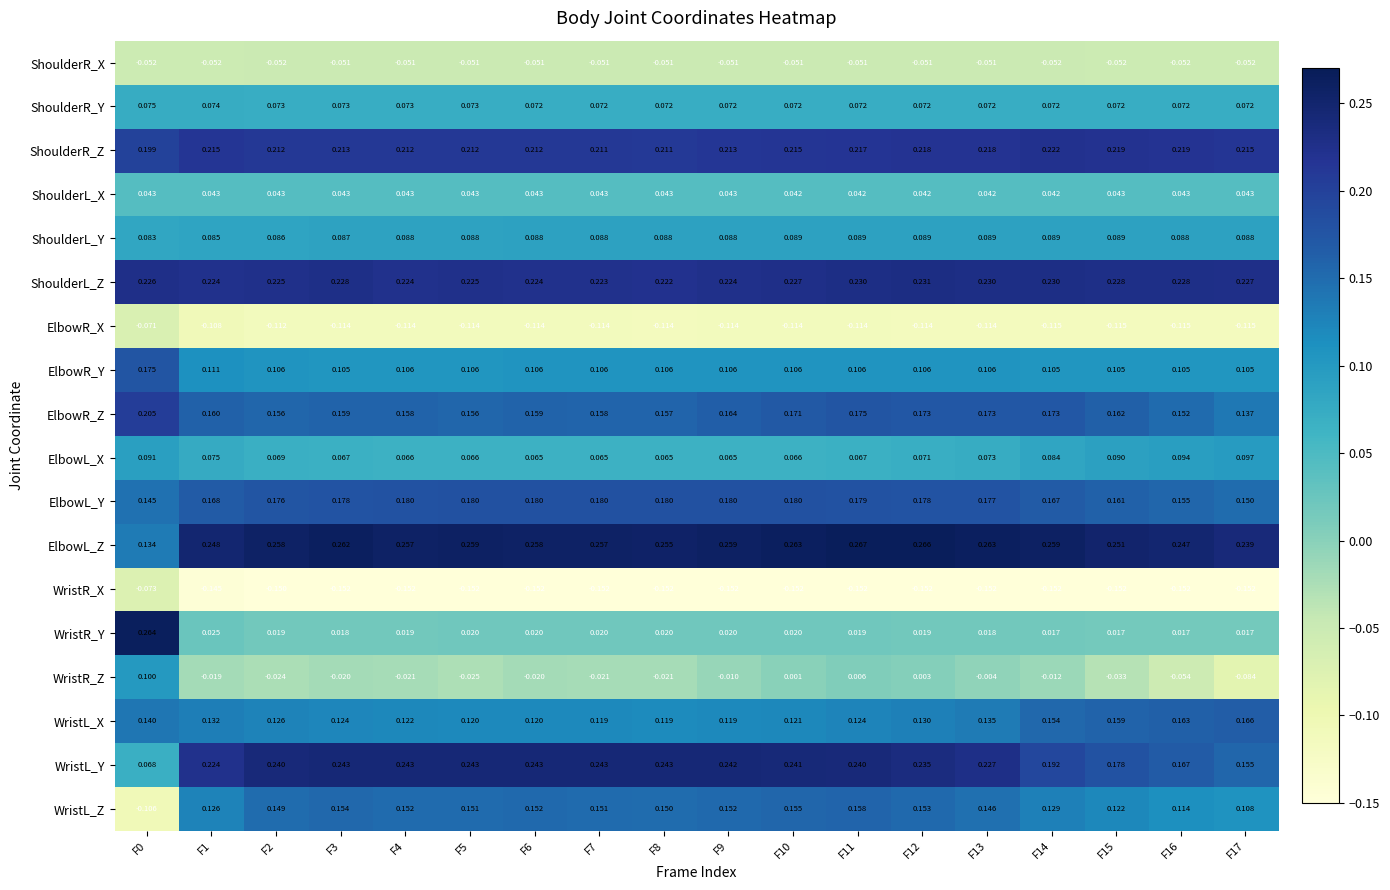

Is the value of ElbowR_Y at F5 greater than the value of ElbowR_Z at F7?

No